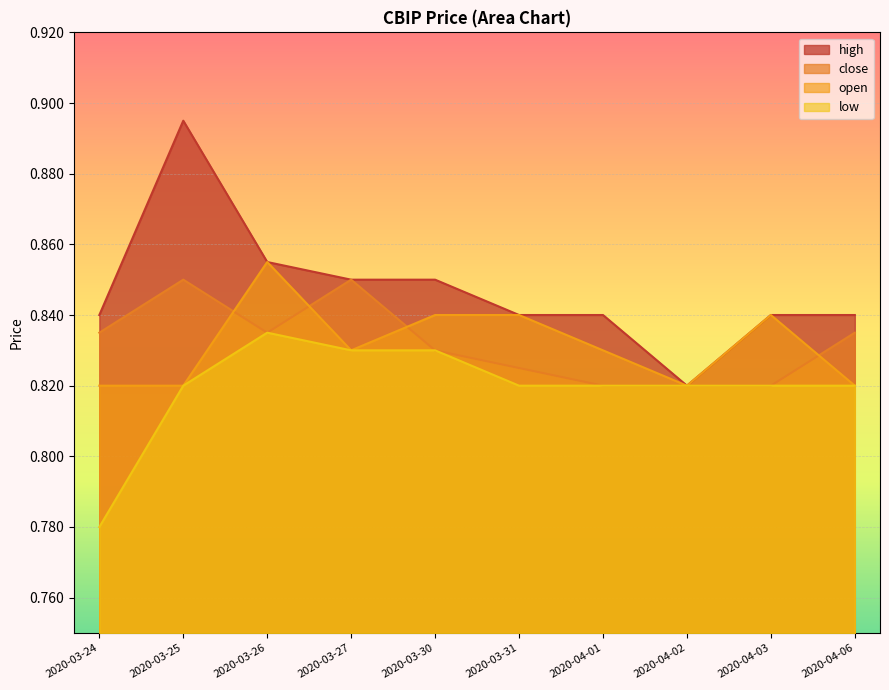

True or false: low and close intersect in this chart.

False